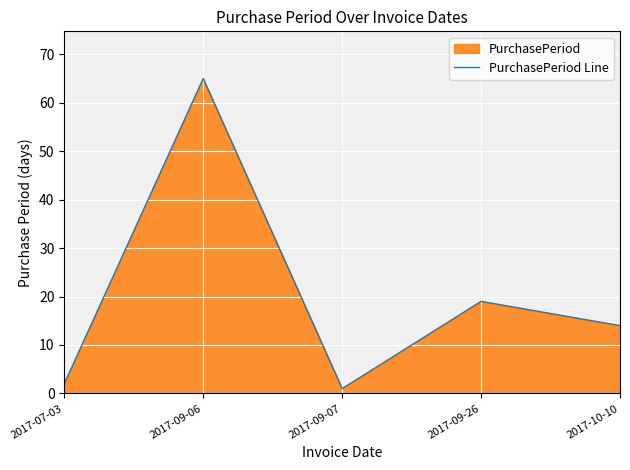

Approximately how many times larger is the value at 2017-09-07 compared to 2017-07-03?

0.5